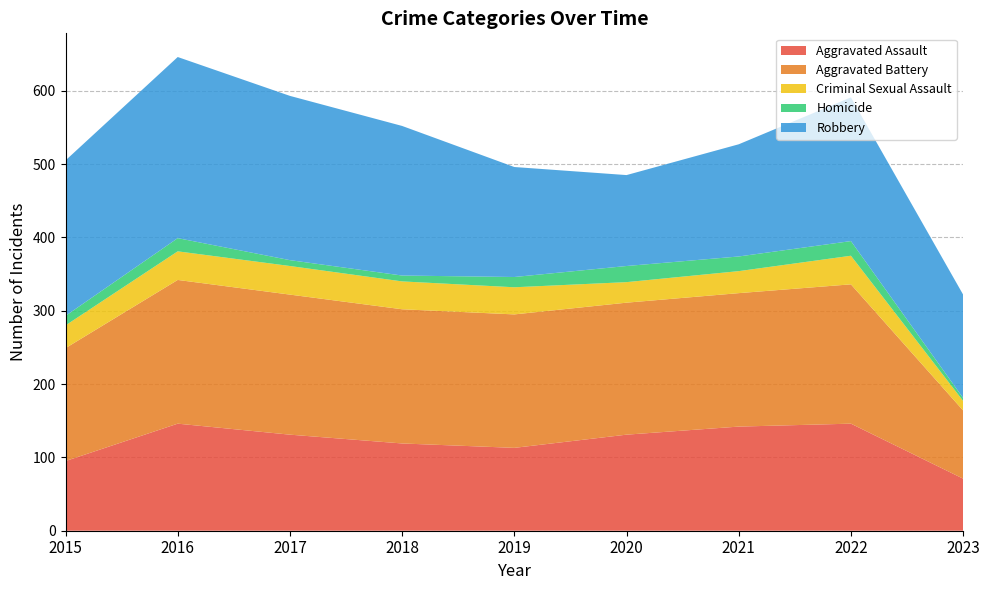

Reading right to left, extract all data points from this chart.

Aggravated Assault: 71	146	142	131	113	119	131	146	95
Aggravated Battery: 93	190	182	180	182	183	191	196	154
Criminal Sexual Assault: 13	39	30	28	37	38	39	39	31
Homicide: 4	20	20	22	14	8	8	18	13
Robbery: 141	196	153	124	150	204	224	247	212